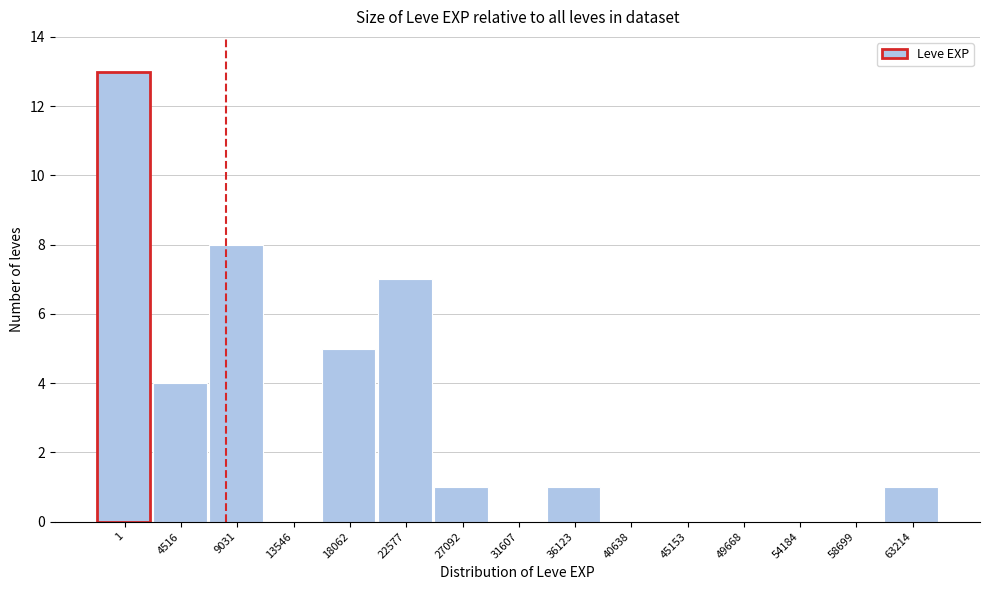

Reading left to right, list all the values displayed in this chart.

1=13	4516=4	9031=8	13546=0	18062=5	22577=7	27092=1	31607=0	36123=1	40638=0	45153=0	49668=0	54184=0	58699=0	63214=1